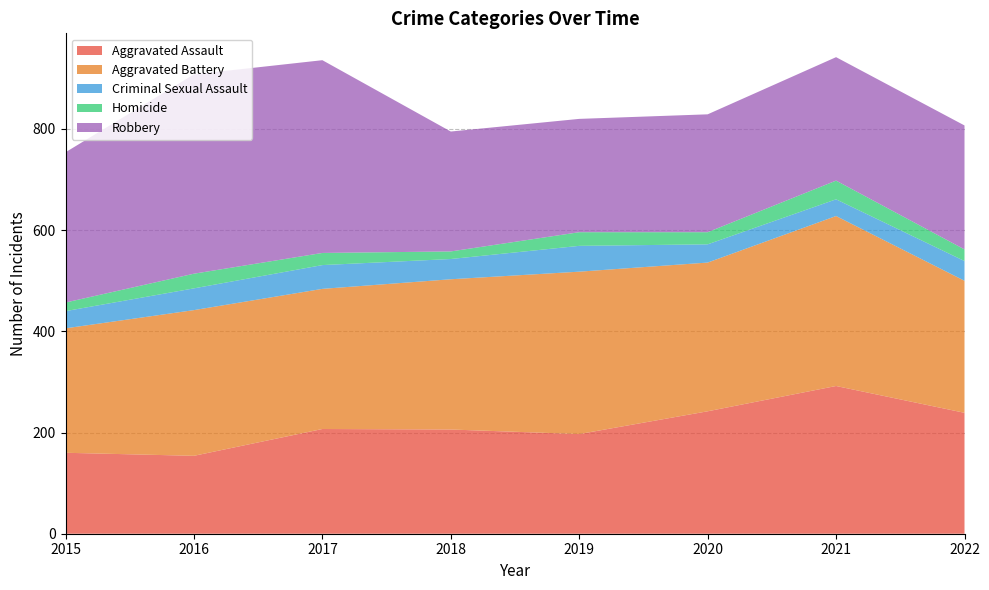

Reading right to left, list all the values displayed in this chart.

Aggravated Assault: 2022=239	2021=292	2020=242	2019=197	2018=206	2017=207	2016=154	2015=160
Aggravated Battery: 2022=261	2021=336	2020=294	2019=321	2018=297	2017=277	2016=288	2015=246
Criminal Sexual Assault: 2022=39	2021=33	2020=36	2019=51	2018=40	2017=47	2016=43	2015=34
Homicide: 2022=23	2021=37	2020=24	2019=27	2018=15	2017=24	2016=29	2015=17
Robbery: 2022=245	2021=244	2020=233	2019=224	2018=237	2017=381	2016=394	2015=297